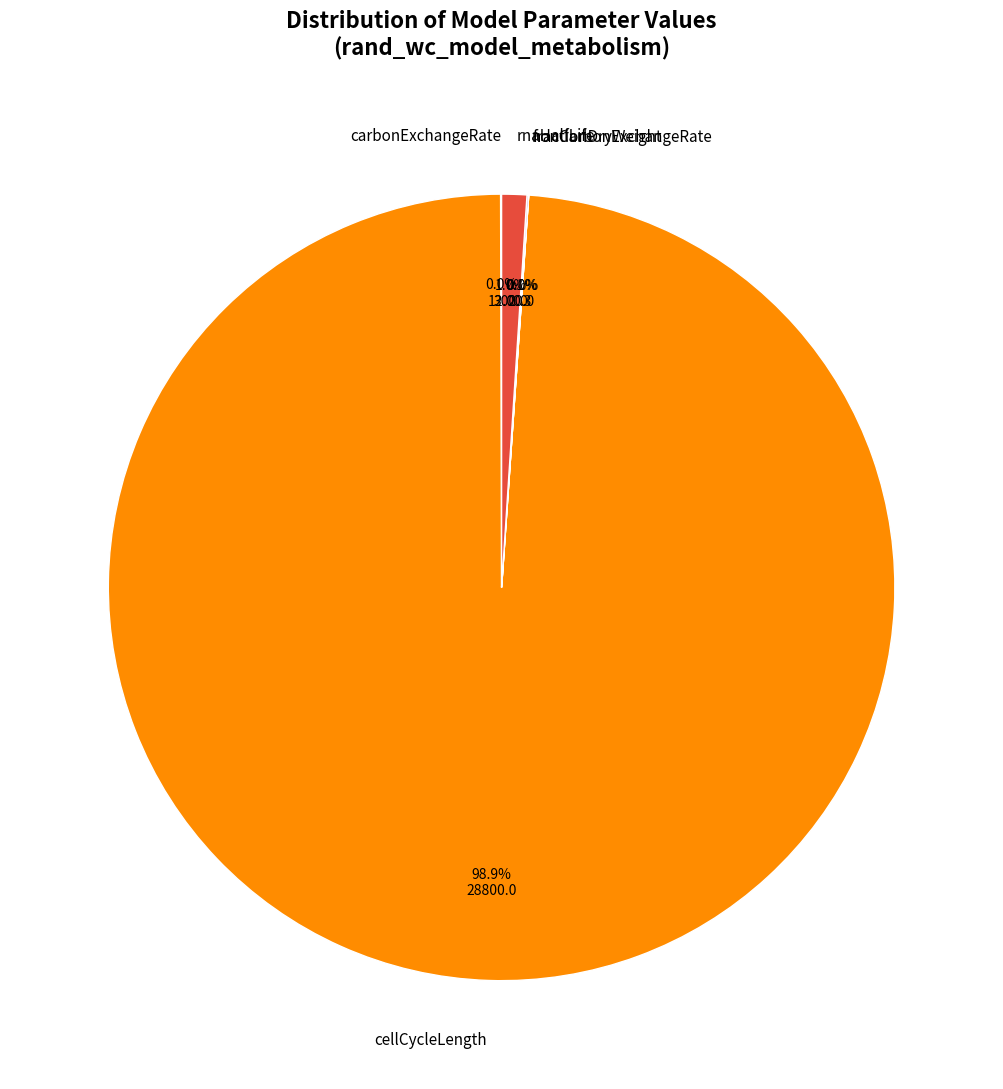

Which slice is the largest?

cellCycleLength